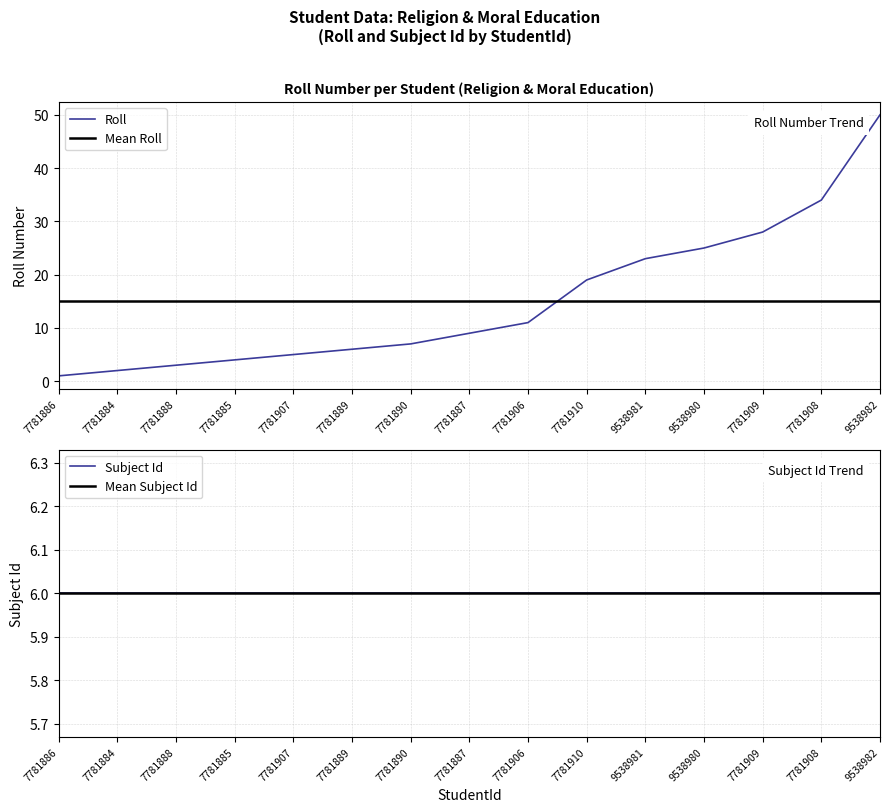

What is the difference between the second highest and minimum values?

33